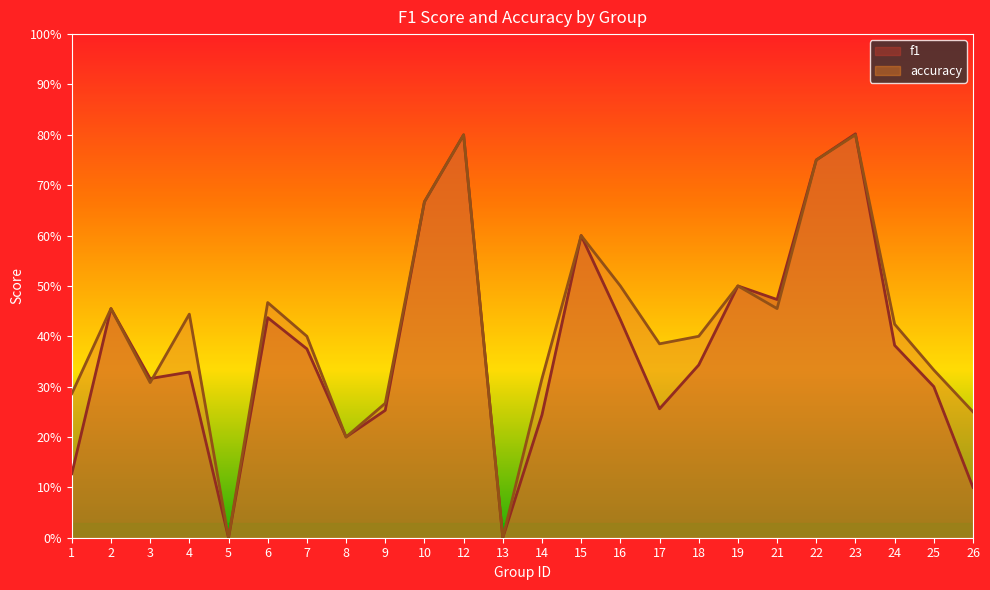

The accuracy series shows 0.3 at 25. True or false?

True